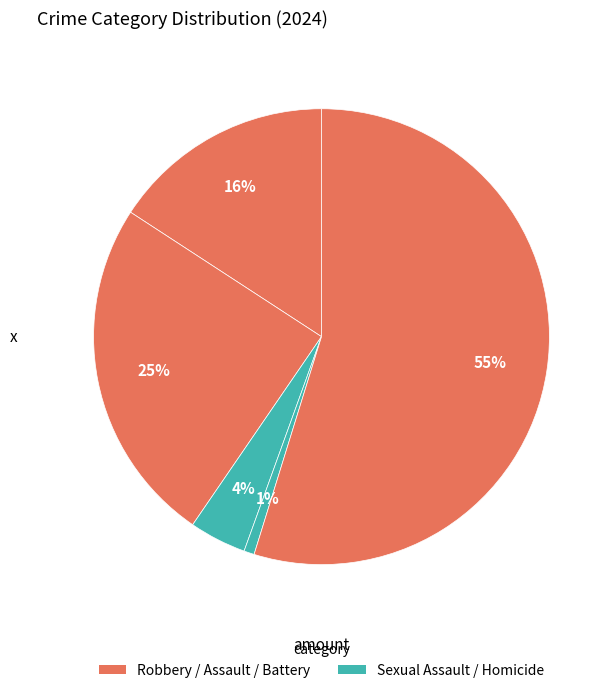

How many slices are in this pie chart?

5